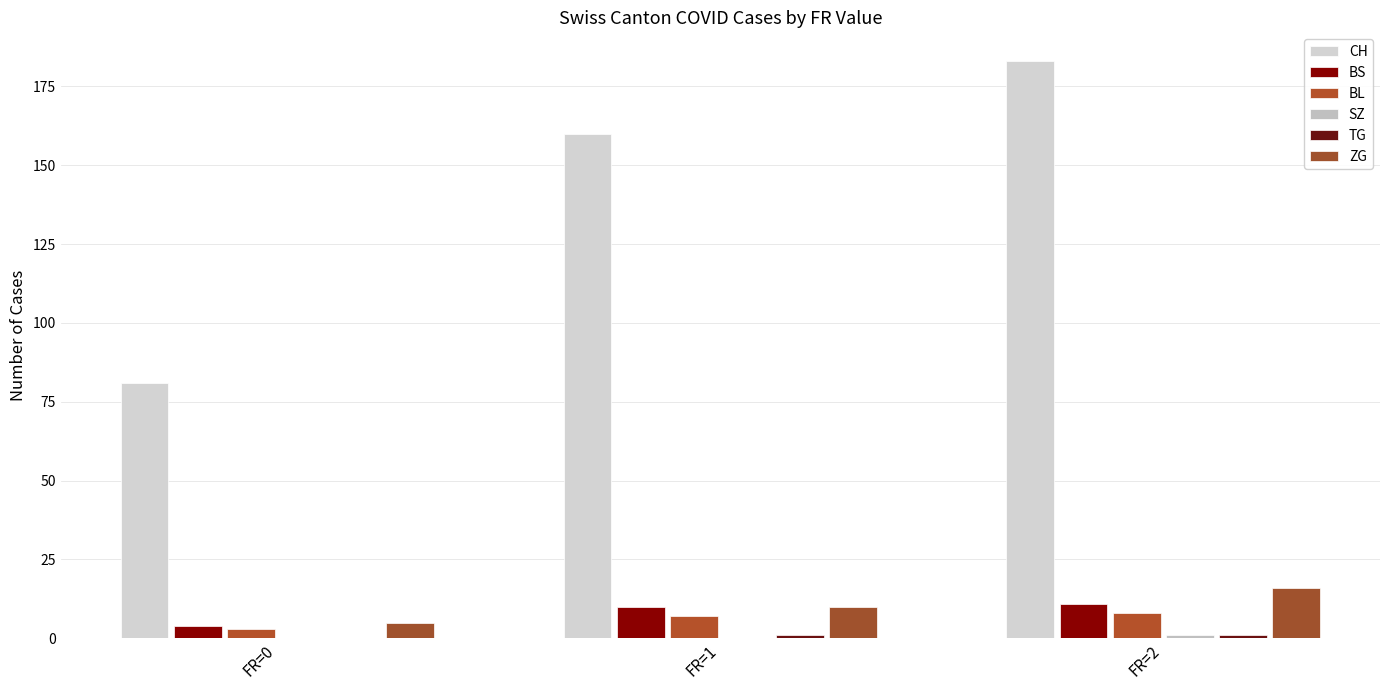

At which category does the chart reach its peak across all series?

FR=2